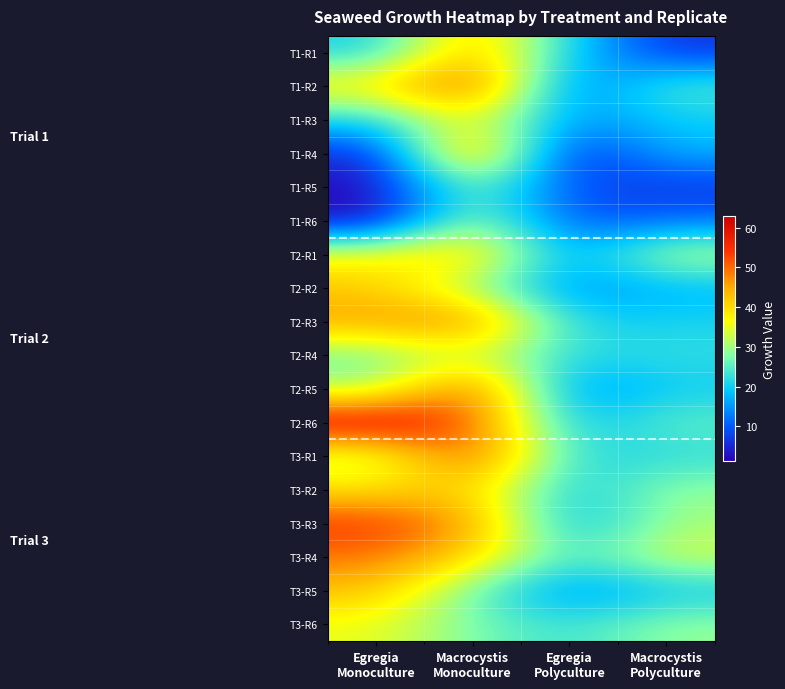

Reading left to right, what are all the values shown in this chart?

T1-R1: Egregia
Monoculture=20.0	Macrocystis
Monoculture=44.3	Egregia
Polyculture=20.3	Macrocystis
Polyculture=6.0
T1-R2: Egregia
Monoculture=38.7	Macrocystis
Monoculture=54.3	Egregia
Polyculture=10.7	Macrocystis
Polyculture=25.0
T1-R3: Egregia
Monoculture=21.3	Macrocystis
Monoculture=36.7	Egregia
Polyculture=14.7	Macrocystis
Polyculture=19.7
T1-R4: Egregia
Monoculture=5.0	Macrocystis
Monoculture=50.0	Egregia
Polyculture=3.7	Macrocystis
Polyculture=17.7
T1-R5: Egregia
Monoculture=2.0	Macrocystis
Monoculture=28.7	Egregia
Polyculture=8.7	Macrocystis
Polyculture=6.3
T1-R6: Egregia
Monoculture=1.3	Macrocystis
Monoculture=31.3	Egregia
Polyculture=9.0	Macrocystis
Polyculture=11.3
T2-R1: Egregia
Monoculture=36.6	Macrocystis
Monoculture=42.2	Egregia
Polyculture=15.2	Macrocystis
Polyculture=32.5
T2-R2: Egregia
Monoculture=41.8	Macrocystis
Monoculture=29.2	Egregia
Polyculture=13.8	Macrocystis
Polyculture=17.2
T2-R3: Egregia
Monoculture=46.0	Macrocystis
Monoculture=49.6	Egregia
Polyculture=20.6	Macrocystis
Polyculture=20.6
T2-R4: Egregia
Monoculture=26.6	Macrocystis
Monoculture=33.8	Egregia
Polyculture=21.6	Macrocystis
Polyculture=22.4
T2-R5: Egregia
Monoculture=29.6	Macrocystis
Monoculture=52.8	Egregia
Polyculture=13.4	Macrocystis
Polyculture=19.8
T2-R6: Egregia
Monoculture=62.8	Macrocystis
Monoculture=51.8	Egregia
Polyculture=18.0	Macrocystis
Polyculture=25.6
T3-R1: Egregia
Monoculture=31.3	Macrocystis
Monoculture=53.6	Egregia
Polyculture=21.4	Macrocystis
Polyculture=22.0
T3-R2: Egregia
Monoculture=39.0	Macrocystis
Monoculture=41.6	Egregia
Polyculture=18.6	Macrocystis
Polyculture=29.2
T3-R3: Egregia
Monoculture=54.6	Macrocystis
Monoculture=46.4	Egregia
Polyculture=16.8	Macrocystis
Polyculture=30.2
T3-R4: Egregia
Monoculture=49.2	Macrocystis
Monoculture=41.0	Egregia
Polyculture=23.0	Macrocystis
Polyculture=33.8
T3-R5: Egregia
Monoculture=43.0	Macrocystis
Monoculture=26.0	Egregia
Polyculture=13.8	Macrocystis
Polyculture=19.2
T3-R6: Egregia
Monoculture=35.2	Macrocystis
Monoculture=27.4	Egregia
Polyculture=22.6	Macrocystis
Polyculture=29.2